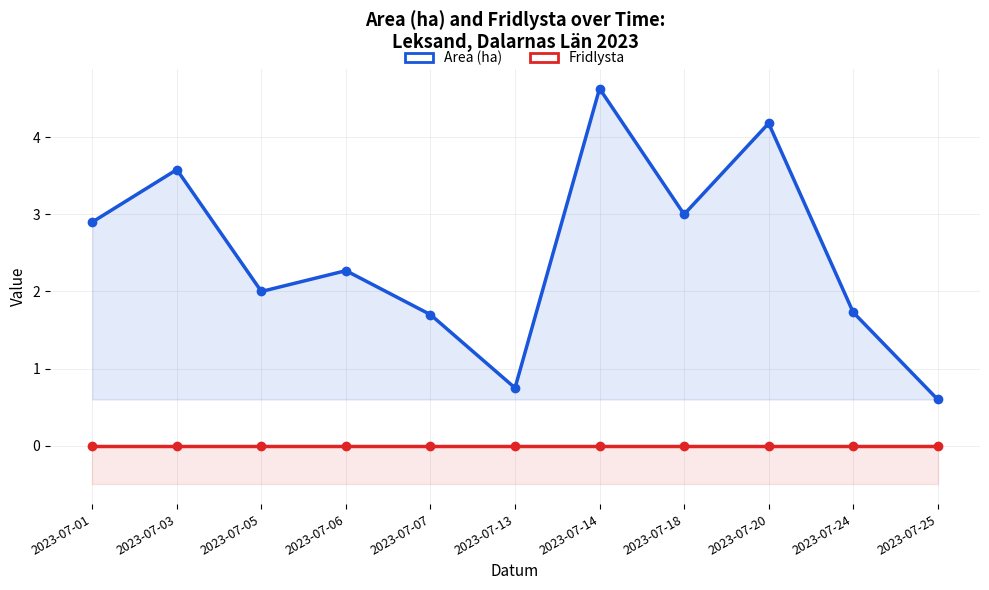

True or false: Area (ha) has a value of 0.8 at 2023-07-13.

True